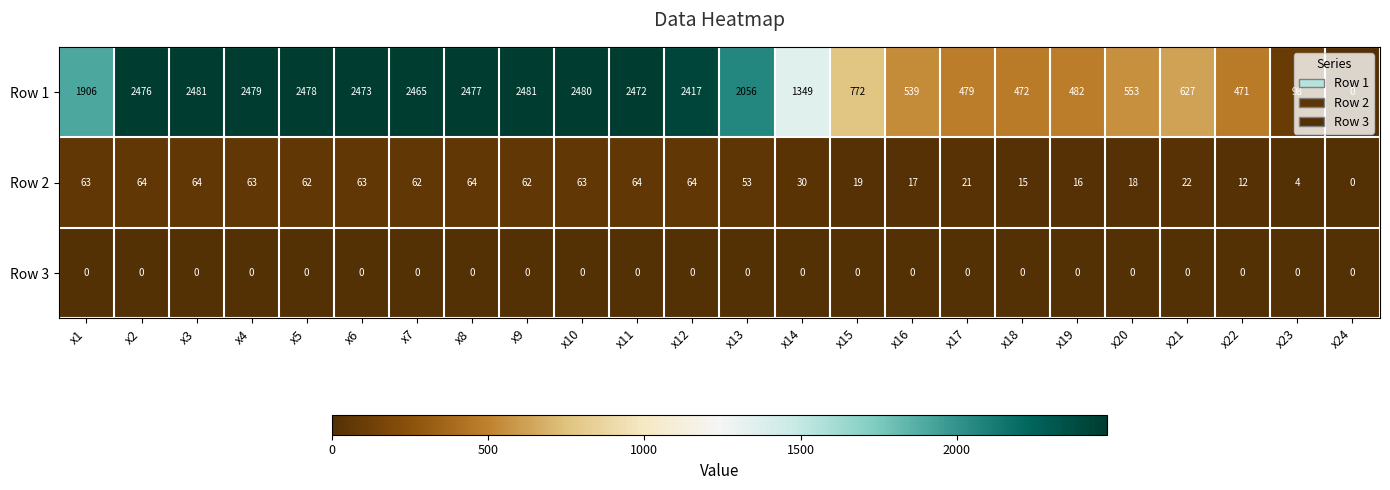

Which series changed the most between x6 and x18?

Row 1